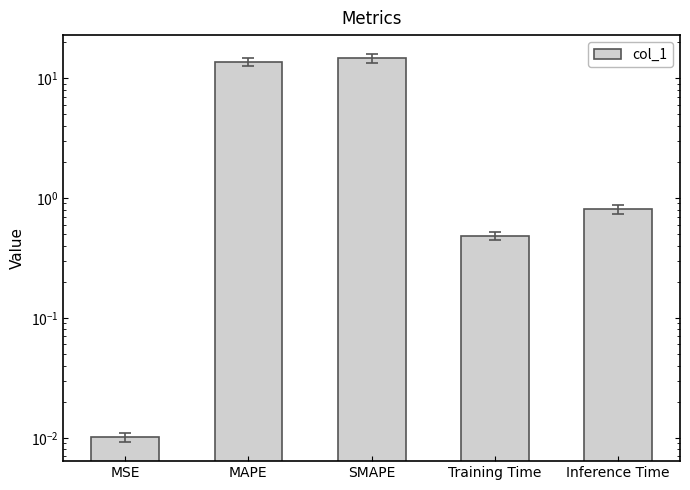

Are the bars grouped side by side (vs. stacked)?

No